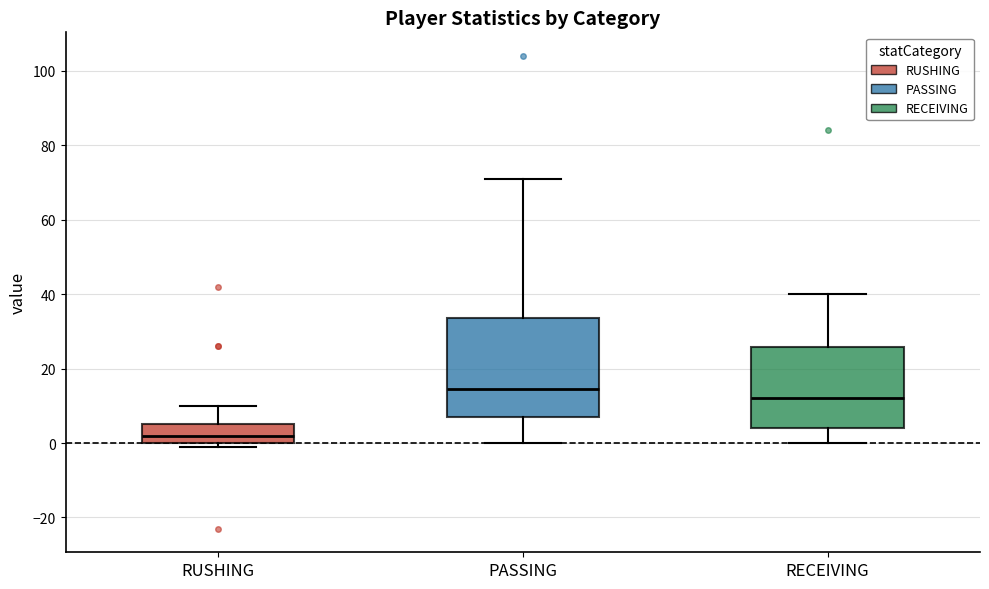

Which box is the tallest, from its lower edge to its upper edge?

PASSING